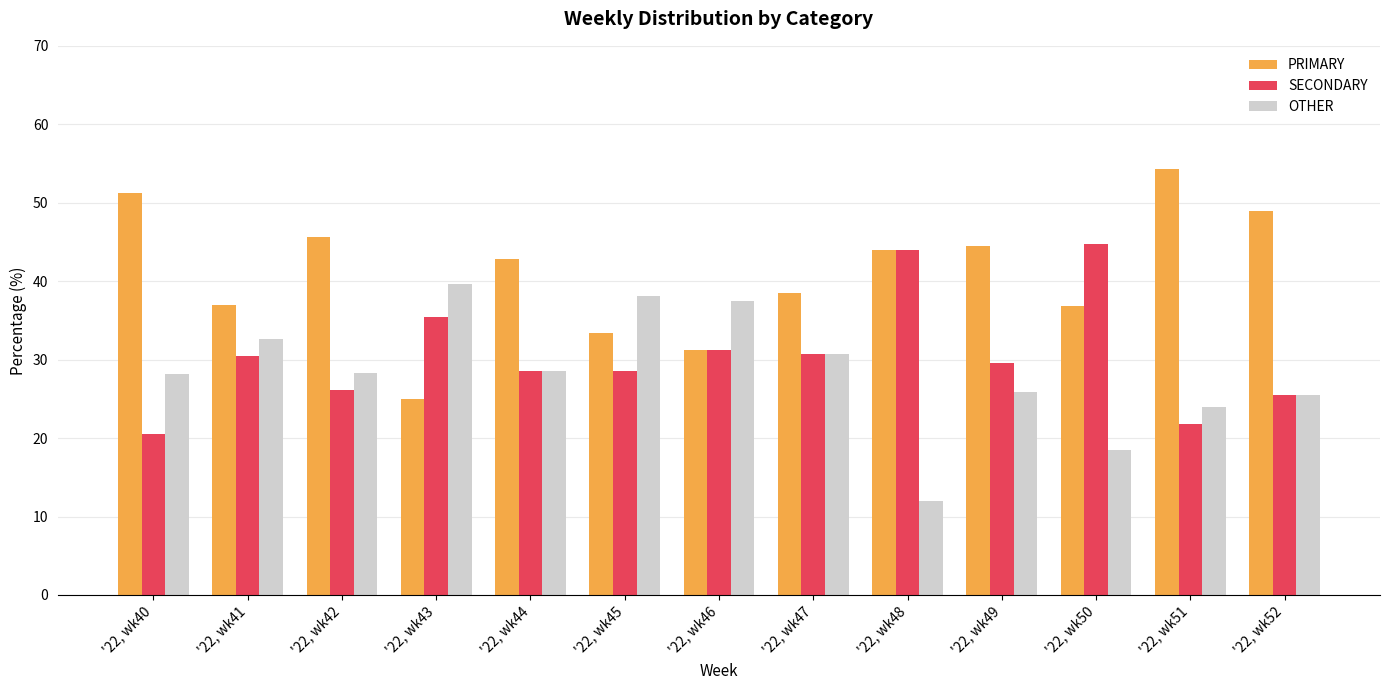

What is the spread (max minus min) of values at '22, wk49?

18.5